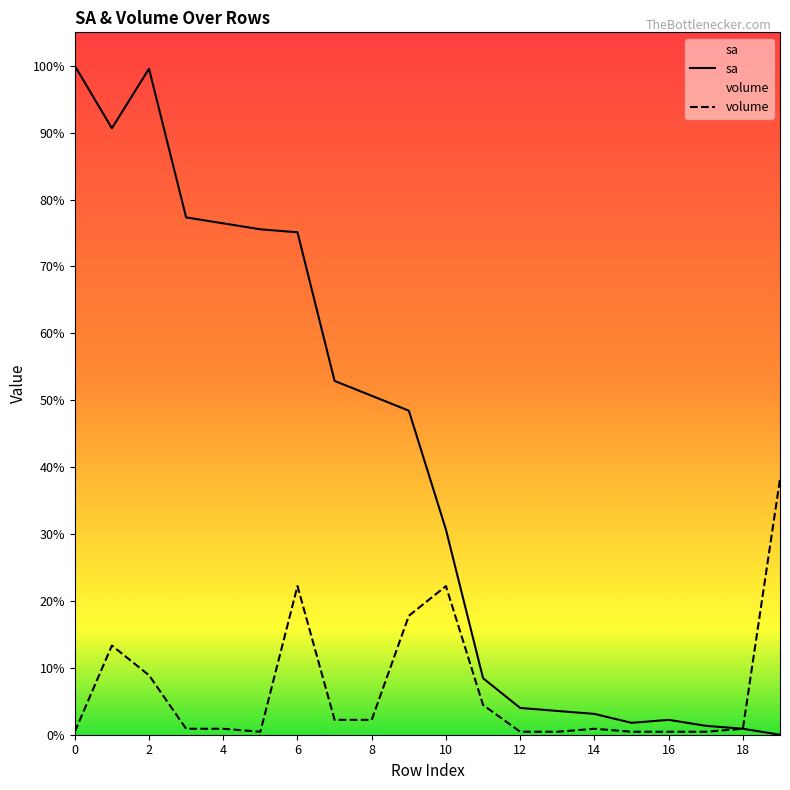

What is the label of the 10th point from the right?

10